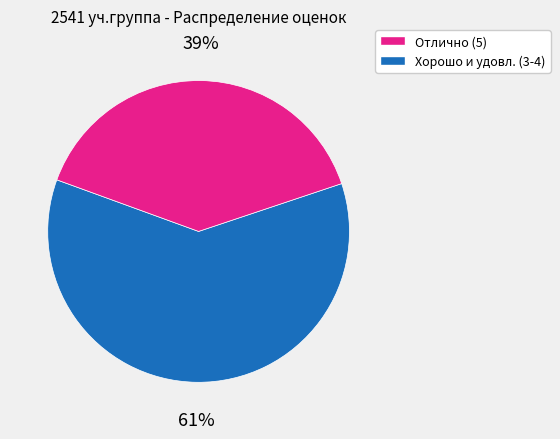

Is there a majority slice in this chart?

Yes